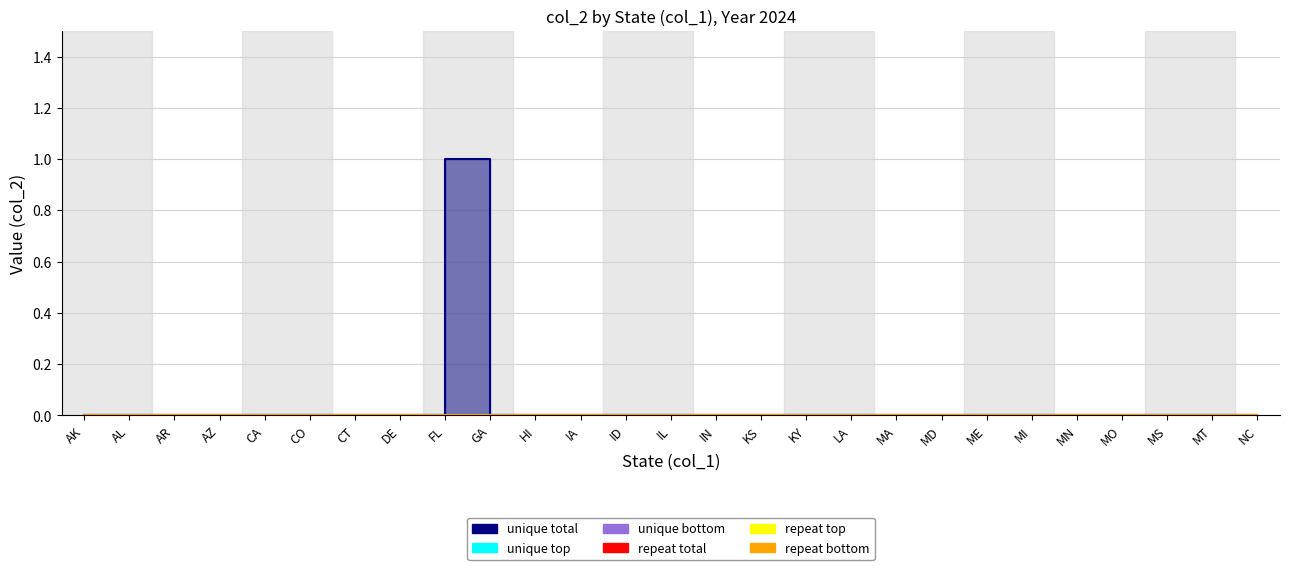

Is the value of unique bottom at 10 greater than the value of unique top at 12?

No